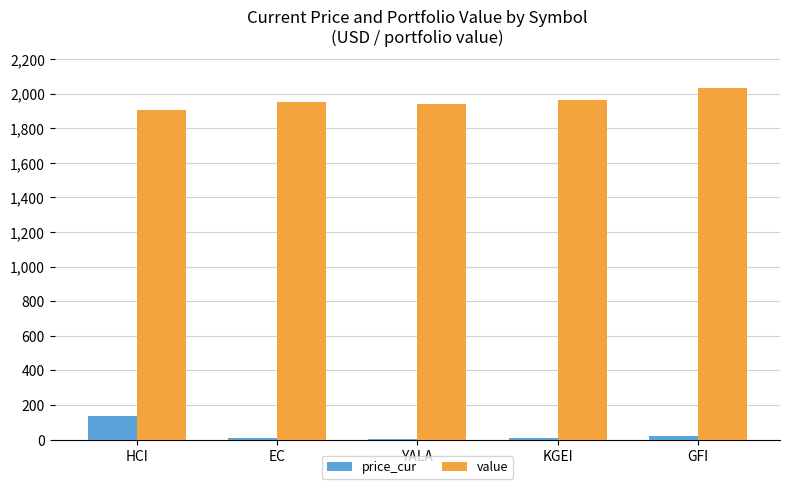

What is the greatest value displayed?

2030.7